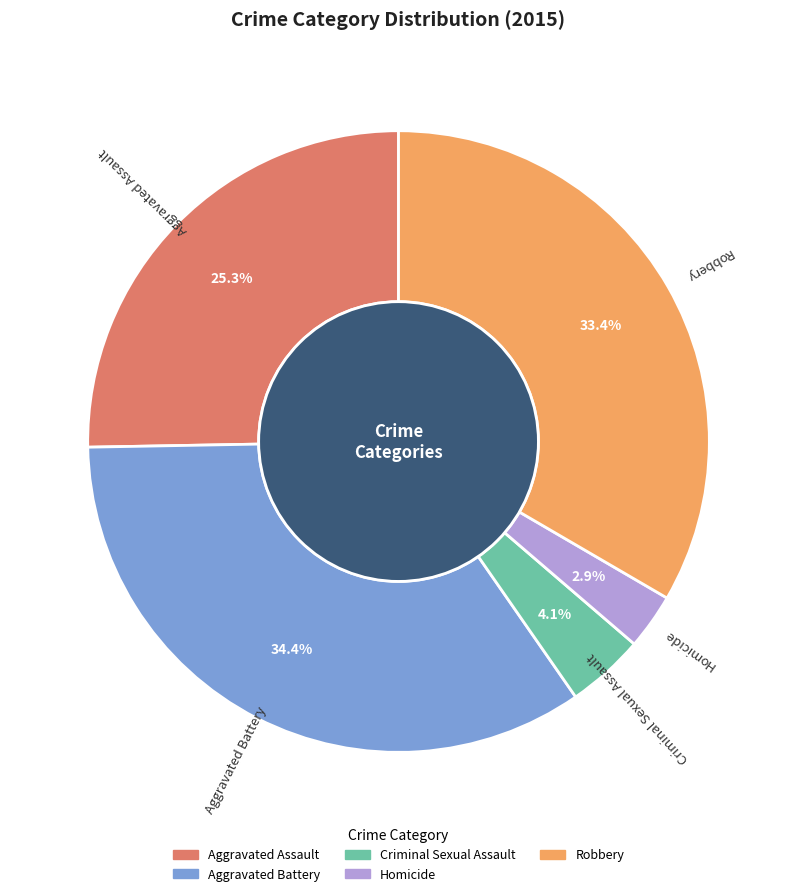

What percentage is the Aggravated Battery slice, to the nearest percent?

34%